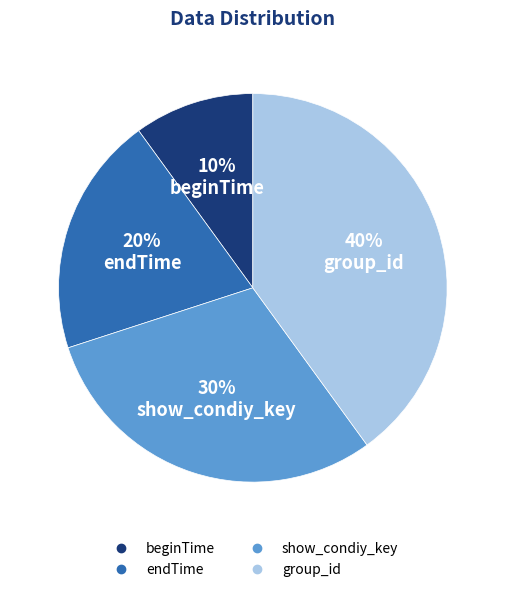

Does any single category account for the majority?

No